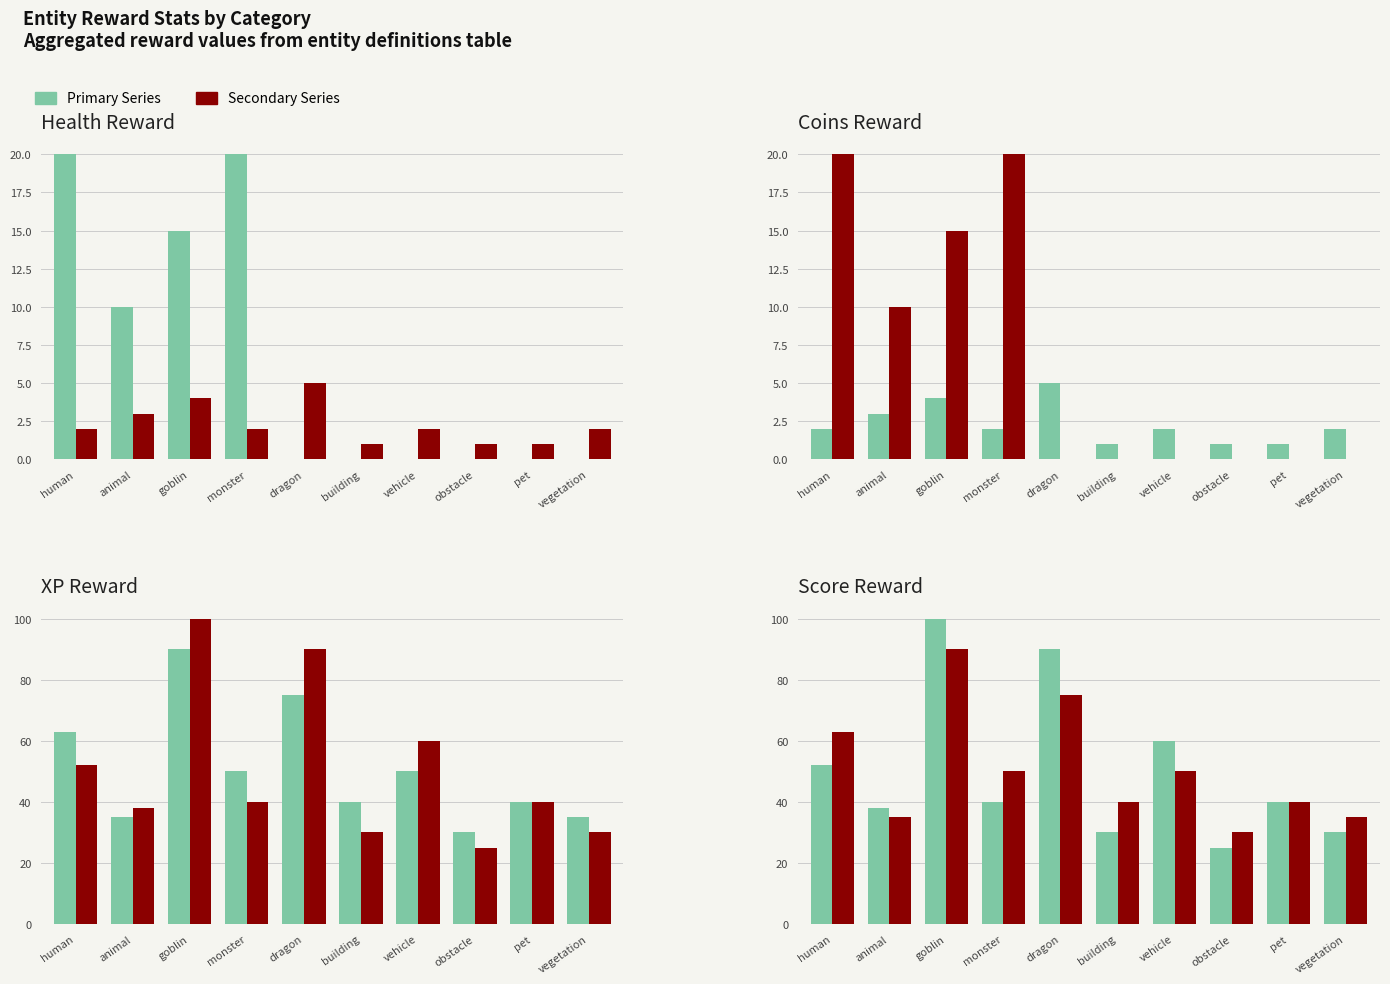

What is the sum of all rewardCoins values?

23